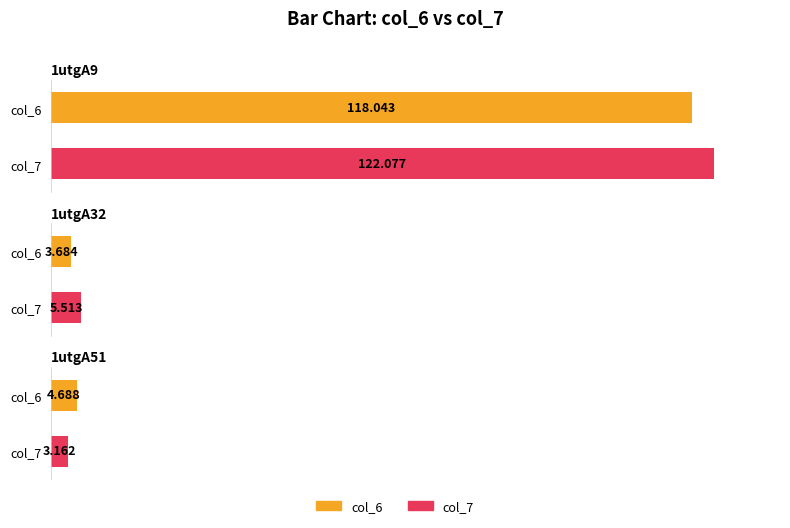

What is the value of the col_7 bar at the 2nd from the left?

5.5